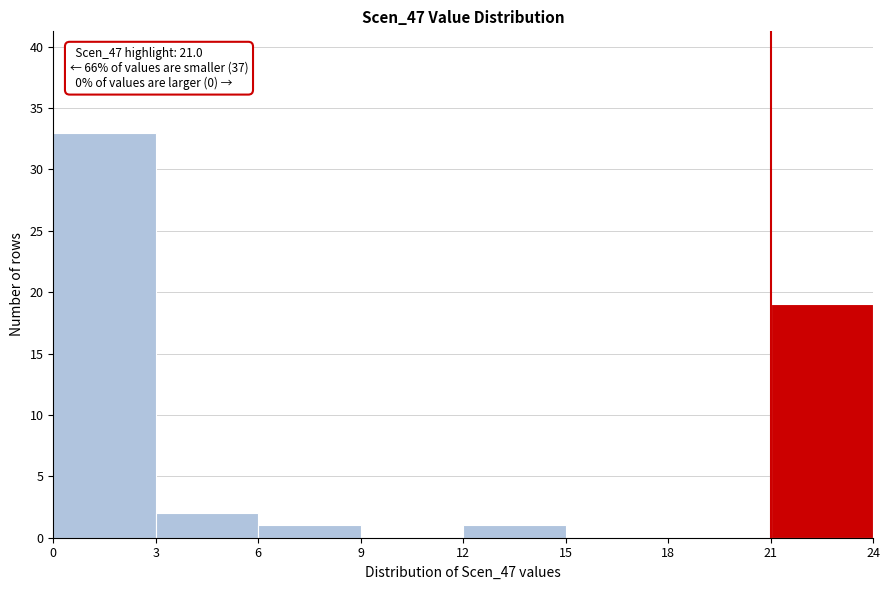

Which range on the x-axis has the tallest bar?

0 to 3